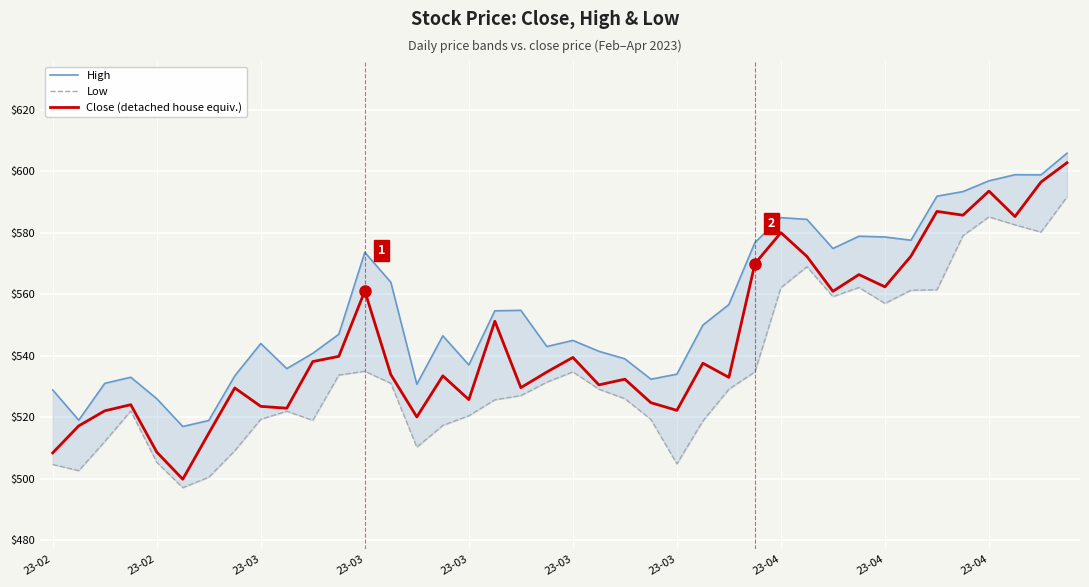

What is the total value across all series at 23-04?

1572.1